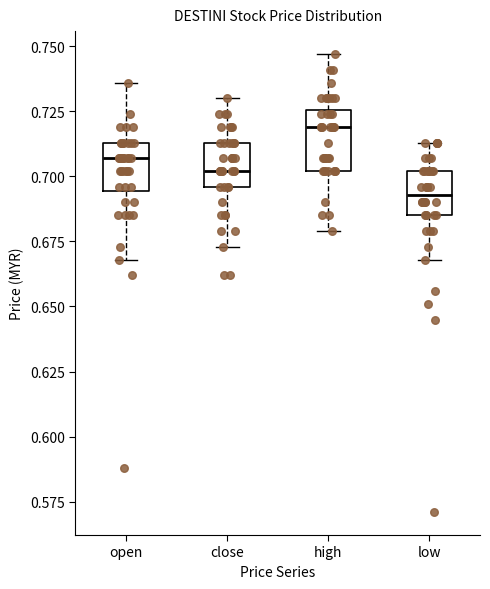

Reading left to right, read every box against the y-axis: the position of its median line, the range the box covers, and the ends of its whiskers. The values are not printed on the chart, so give them approximately, as read against the axis.

open: median 0.705, box 0.695 to 0.715, whiskers 0.670 to 0.735
close: median 0.700, box 0.695 to 0.715, whiskers 0.675 to 0.730
high: median 0.720, box 0.700 to 0.725, whiskers 0.680 to 0.745
low: median 0.695, box 0.685 to 0.700, whiskers 0.670 to 0.715